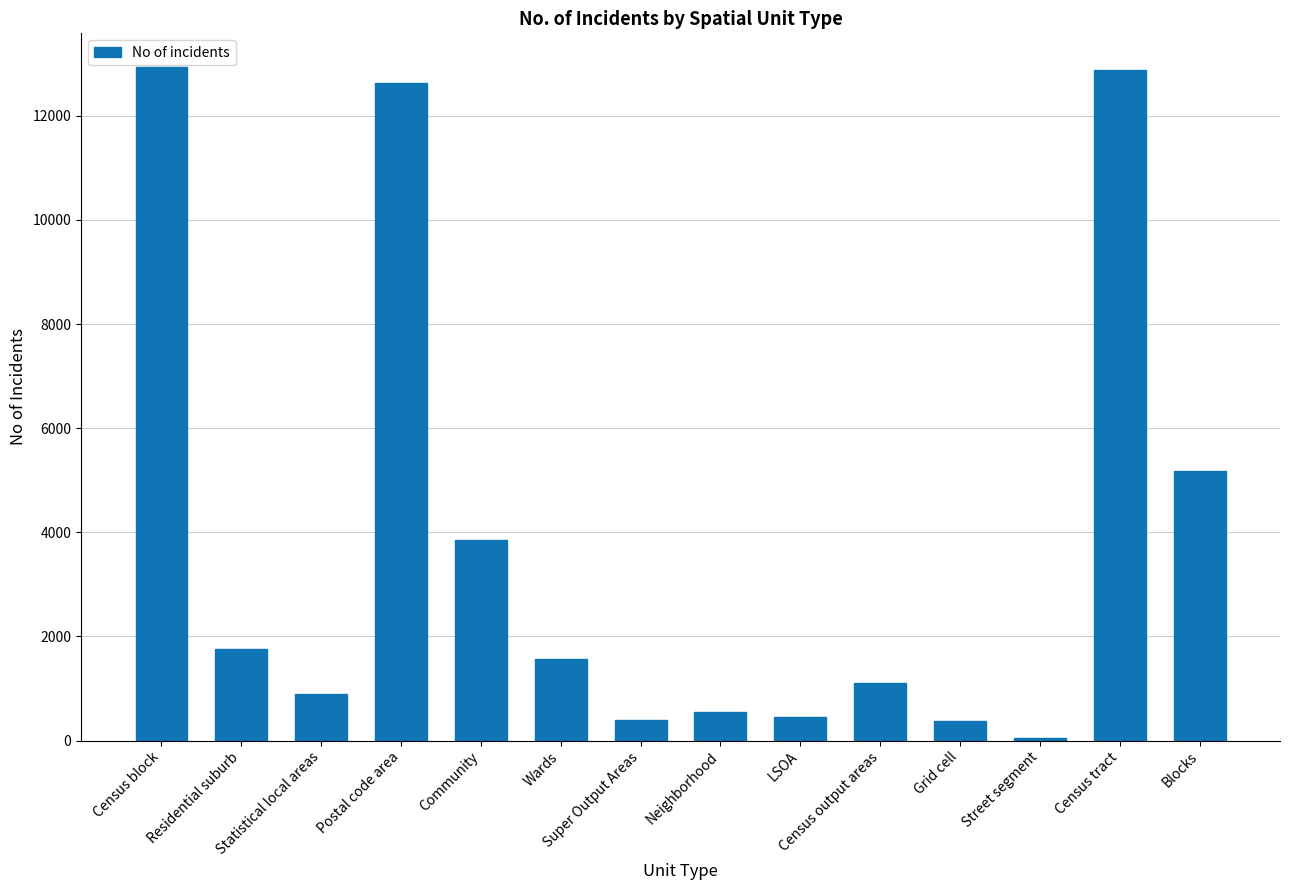

What is the difference between the maximum and minimum values?

12888